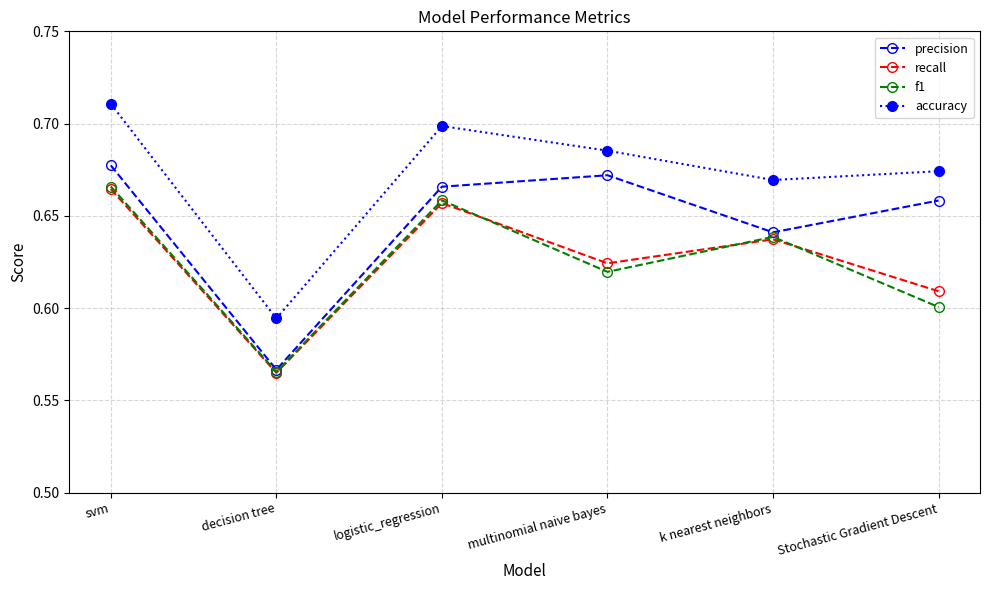

What is the label of the 1st point from the left?

svm